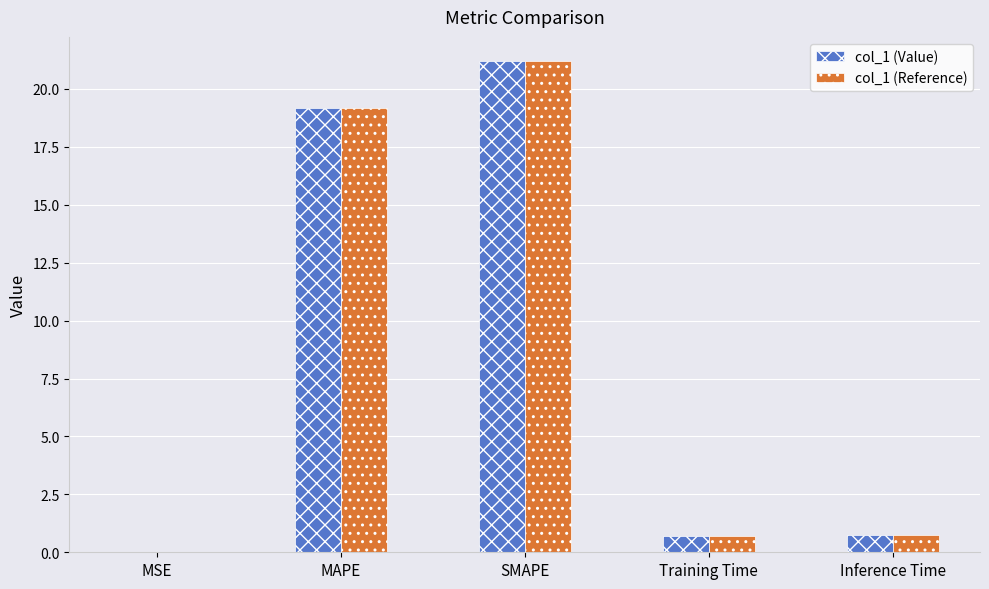

What is the sum of all col_1 (Reference) values?

41.8